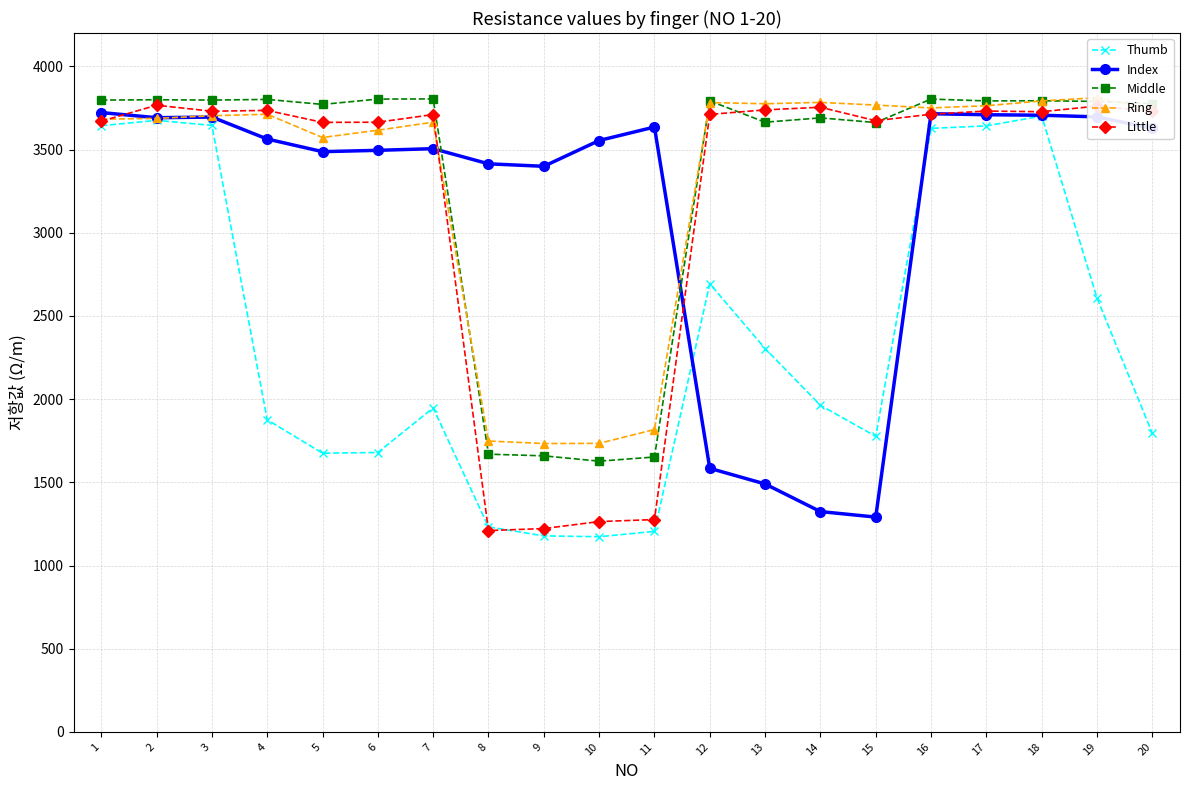

What is the value of the Index point at the 4th from the left?

3563